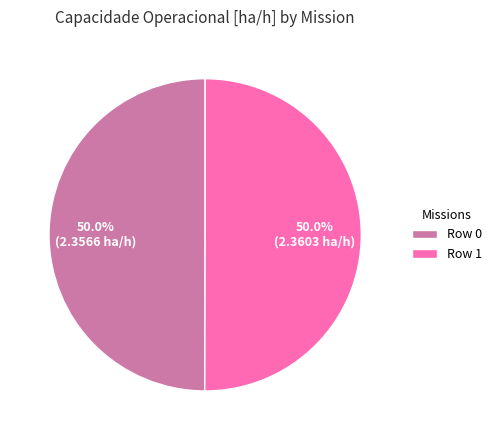

What percentage do Row 0 and Row 1 together represent?

100.0%